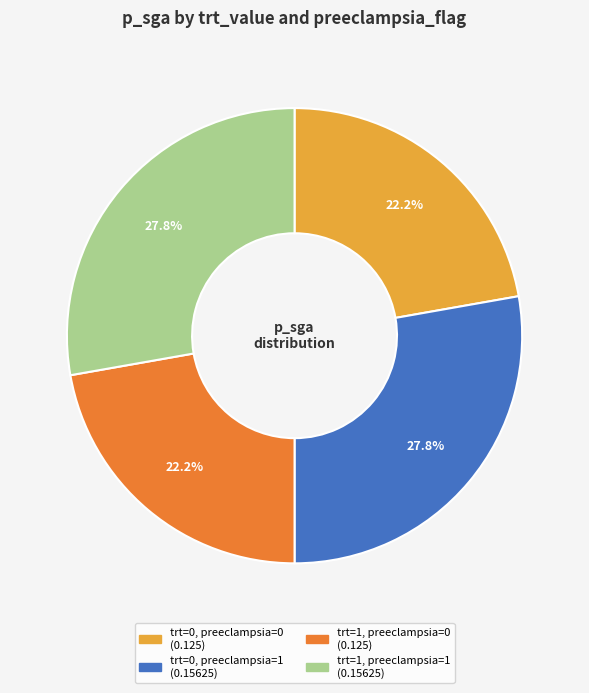

Is there any slice that represents more than half of the pie?

No